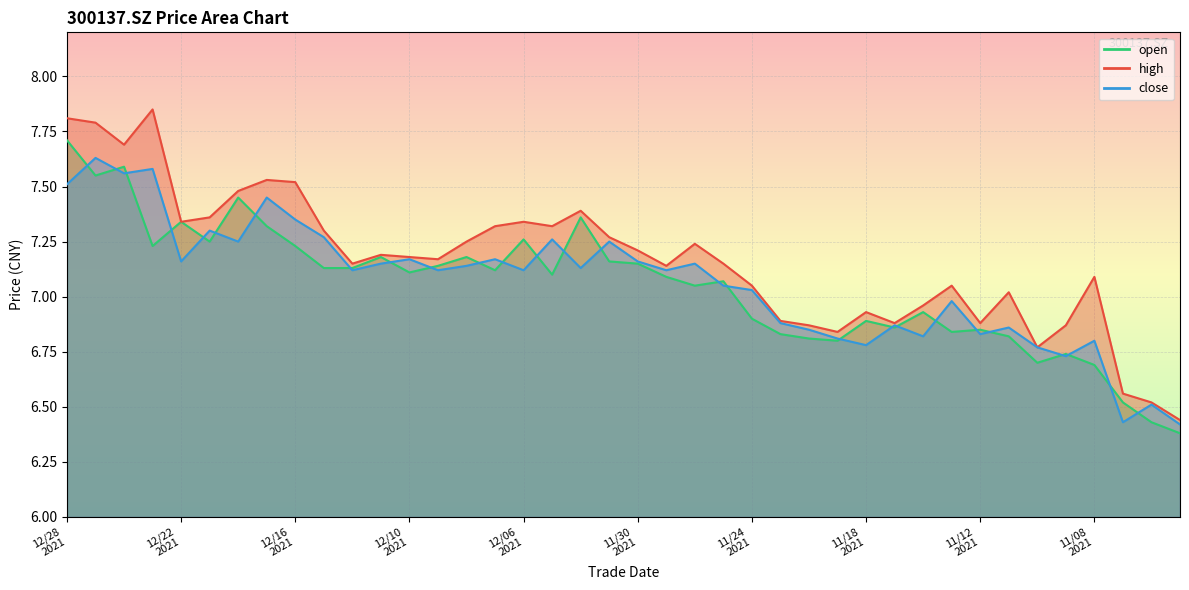

Reading left to right, extract all data points from this chart.

open: 7.7	7.5	7.6	7.2	7.3	7.2	7.5	7.3	7.2	7.1	7.1	7.2	7.1	7.1	7.2	7.1	7.3	7.1	7.4	7.2	7.2	7.1	7.0	7.1	6.9	6.8	6.8	6.8	6.9	6.9	6.9	6.8	6.8	6.8	6.7	6.7	6.7	6.5	6.4	6.4
high: 7.8	7.8	7.7	7.8	7.3	7.4	7.5	7.5	7.5	7.3	7.2	7.2	7.2	7.2	7.2	7.3	7.3	7.3	7.4	7.3	7.2	7.1	7.2	7.2	7.0	6.9	6.9	6.8	6.9	6.9	7.0	7.0	6.9	7.0	6.8	6.9	7.1	6.6	6.5	6.4
close: 7.5	7.6	7.6	7.6	7.2	7.3	7.2	7.5	7.3	7.3	7.1	7.2	7.2	7.1	7.1	7.2	7.1	7.3	7.1	7.2	7.2	7.1	7.2	7.0	7.0	6.9	6.8	6.8	6.8	6.9	6.8	7.0	6.8	6.9	6.8	6.7	6.8	6.4	6.5	6.4